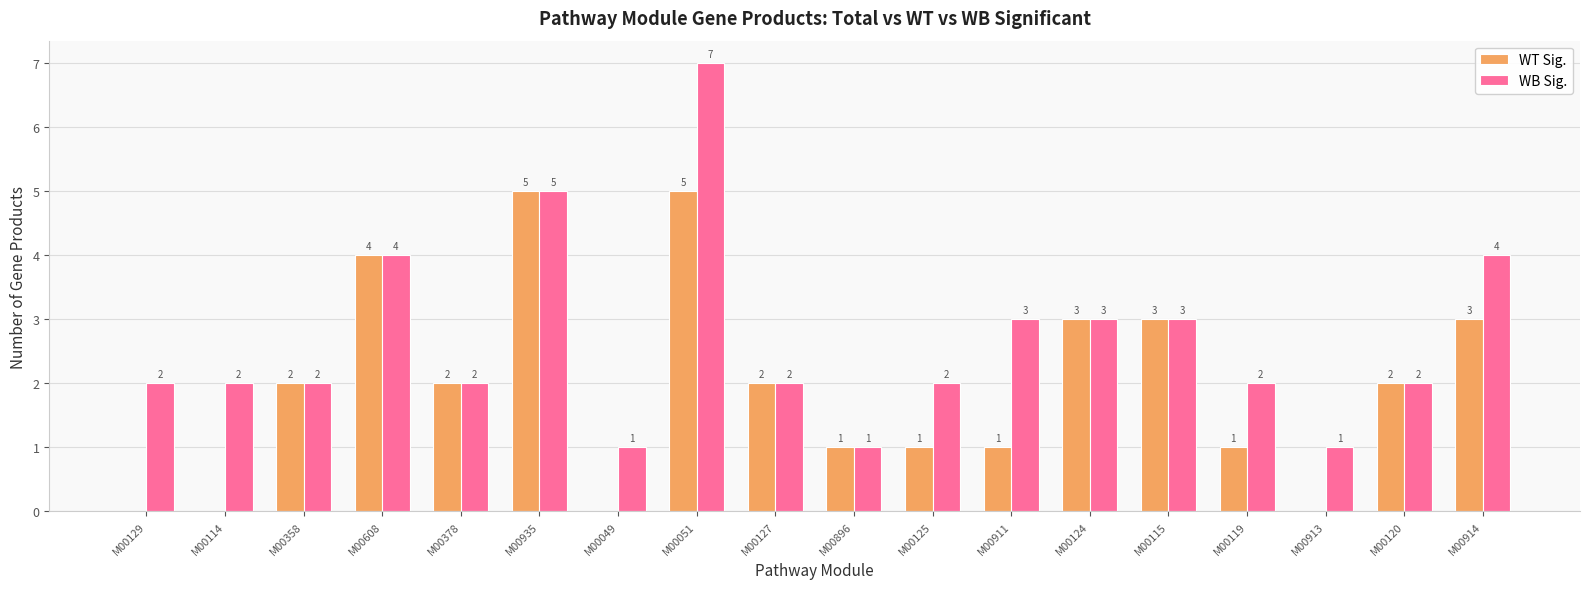

What is the sum of all WB Sig. values?

48